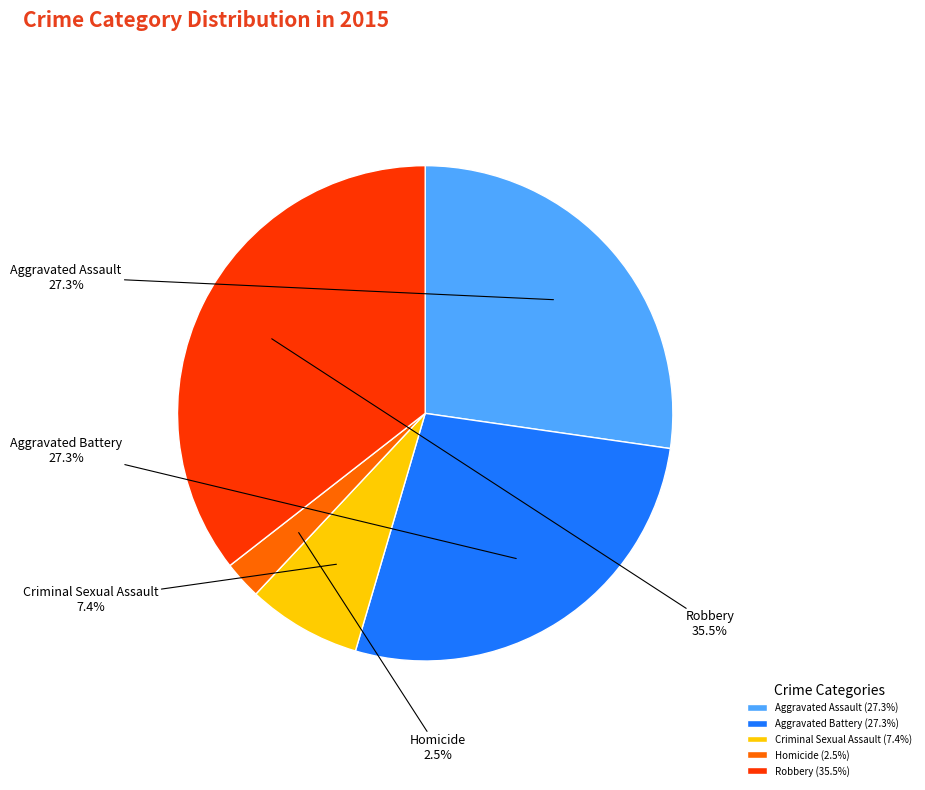

The Aggravated Battery slice represents 16% of the pie. True or false?

False